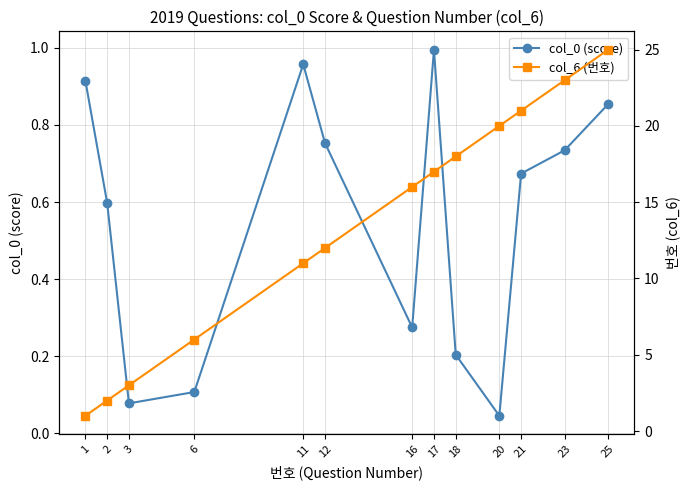

What is the value of the col_6 (번호) point at the 1st from the left?

1.0